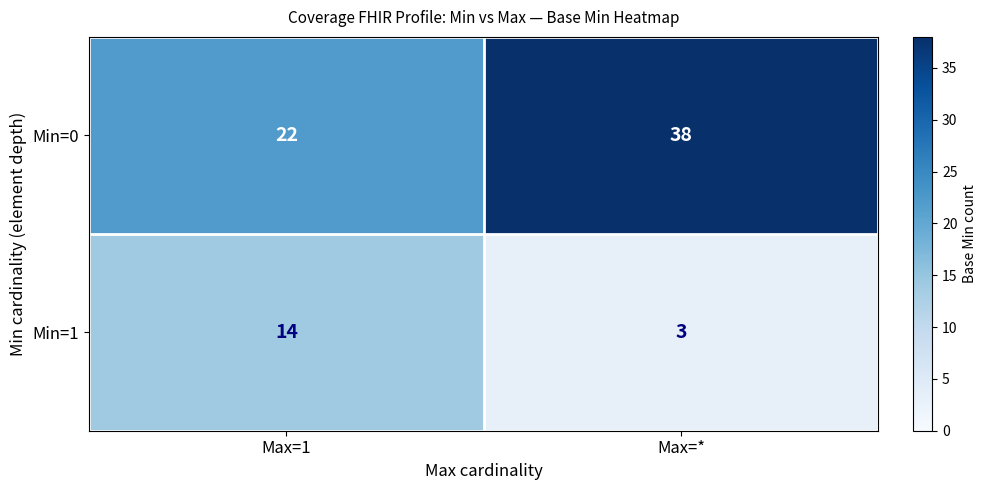

What is the difference between the maximum and minimum values in the Min=0 series?

16